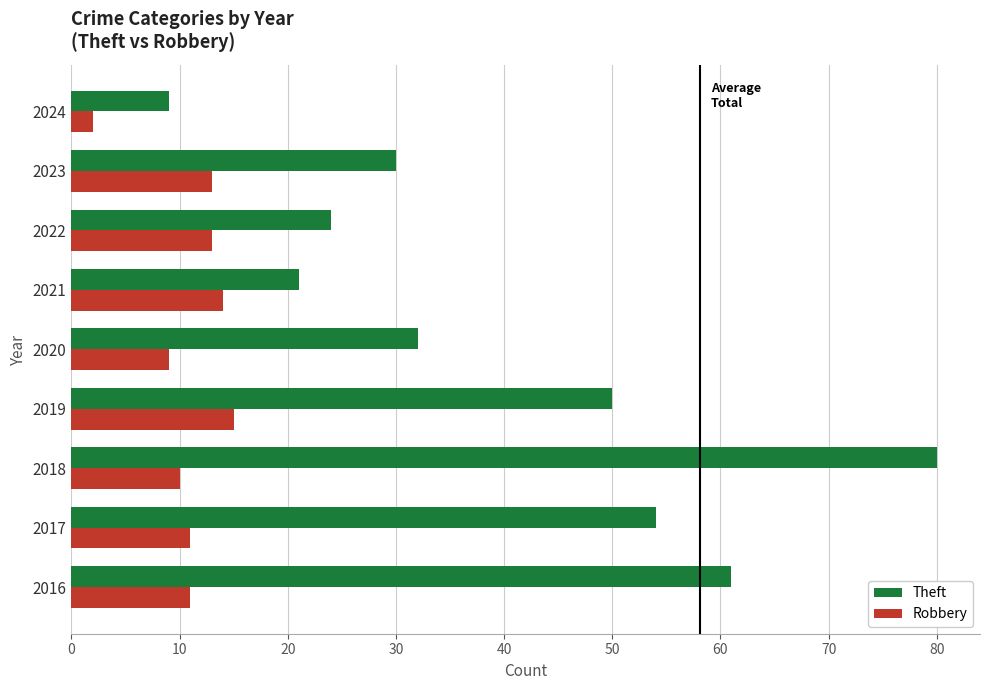

Which series has the largest range (max minus min)?

Theft